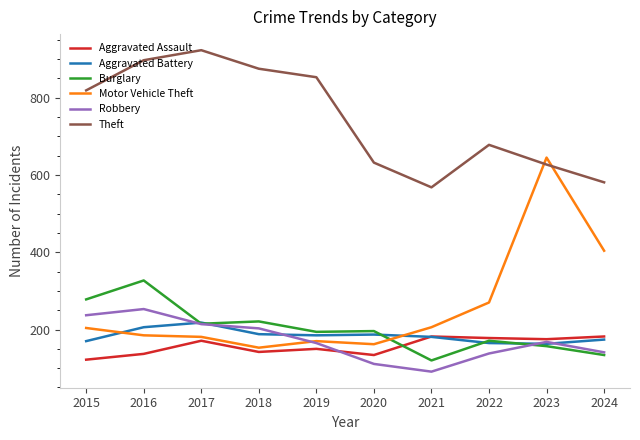

The Burglary series shows 278 at 2015. True or false?

True